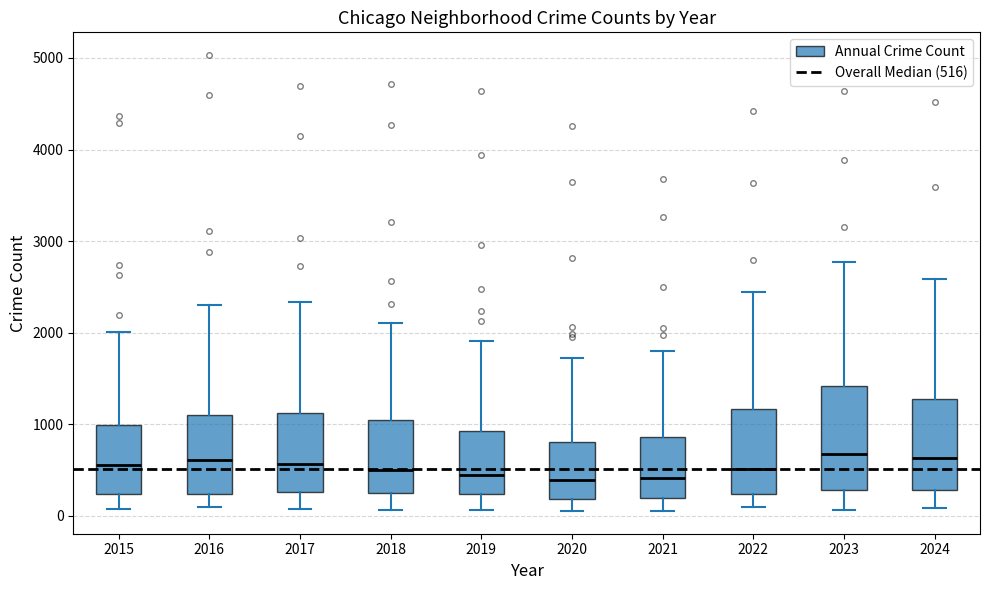

Reading left to right, transcribe this box plot: for each box, give where its median line is, the range the box spans, and where its two whiskers end, as read against the y-axis. The values are not printed on the chart, so give them approximately, as read against the axis.

2015: median 600, box 200 to 1000, whiskers 100 to 2000
2016: median 600, box 200 to 1100, whiskers 100 to 2300
2017: median 600, box 300 to 1100, whiskers 100 to 2300
2018: median 500, box 200 to 1000, whiskers 100 to 2100
2019: median 400, box 200 to 900, whiskers 100 to 1900
2020: median 400, box 200 to 800, whiskers 100 to 1700
2021: median 400, box 200 to 900, whiskers 100 to 1800
2022: median 500, box 200 to 1200, whiskers 100 to 2400
2023: median 700, box 300 to 1400, whiskers 100 to 2800
2024: median 600, box 300 to 1300, whiskers 100 to 2600